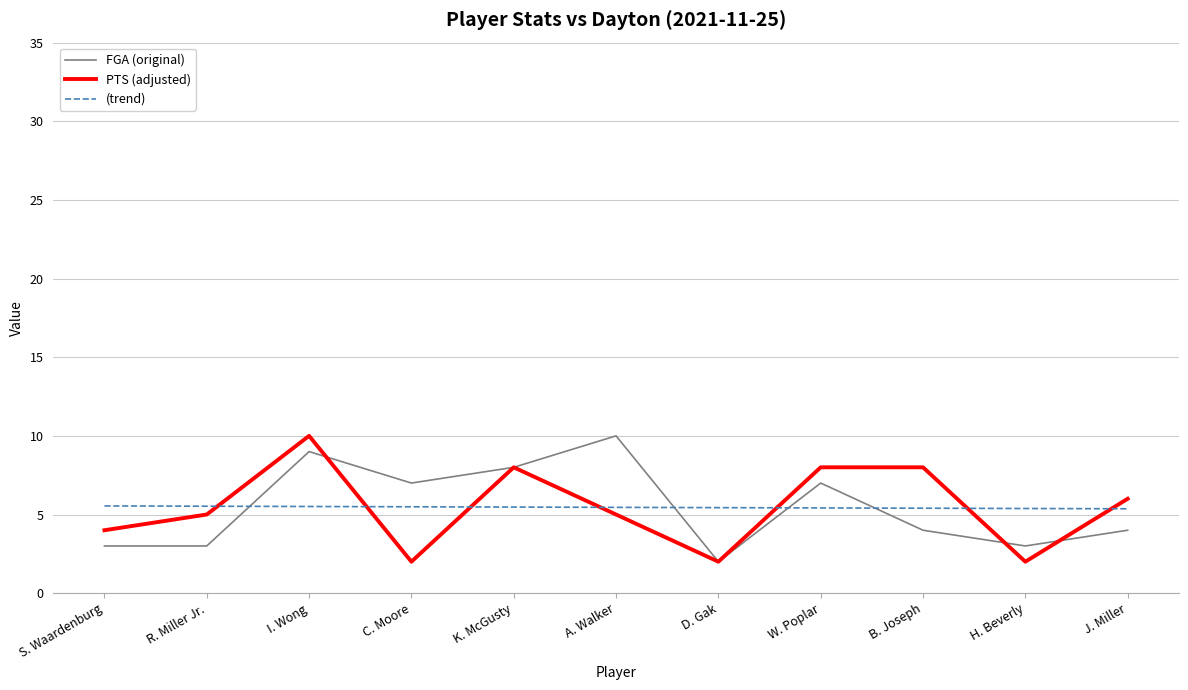

After their last crossing, which series has the higher values: (trend) or PTS (adjusted)?

PTS (adjusted)